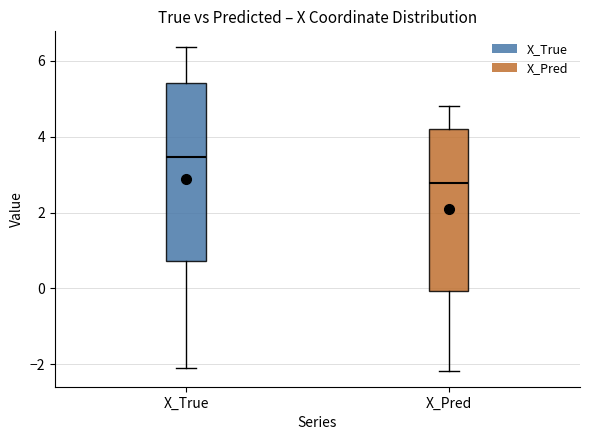

Reading left to right, read every box against the y-axis: the position of its median line, the range the box covers, and the ends of its whiskers. The values are not printed on the chart, so give them approximately, as read against the axis.

X_True: median 3.4, box 0.8 to 5.4, whiskers -2.2 to 6.4
X_Pred: median 2.8, box 0.0 to 4.2, whiskers -2.2 to 4.8